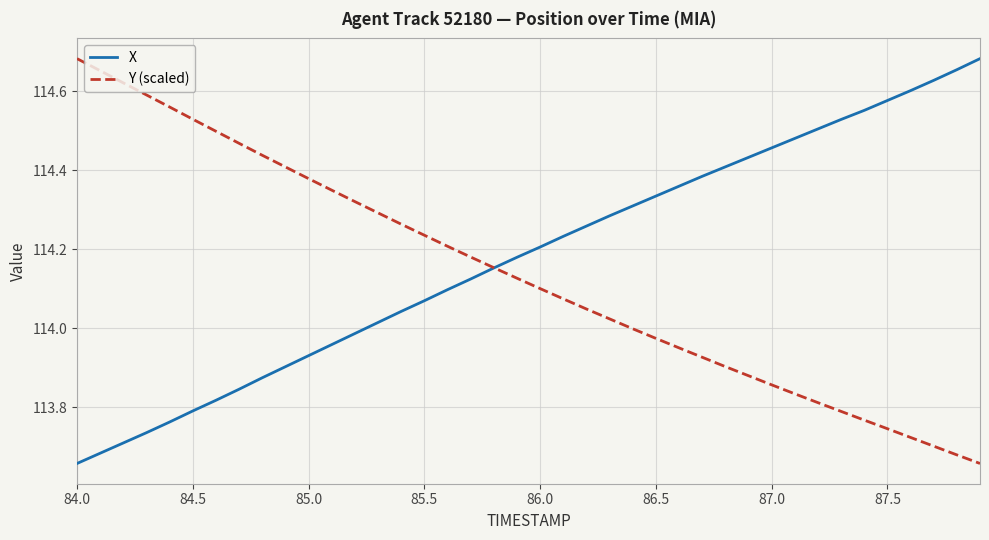

Which series has the largest total across all categories?

X